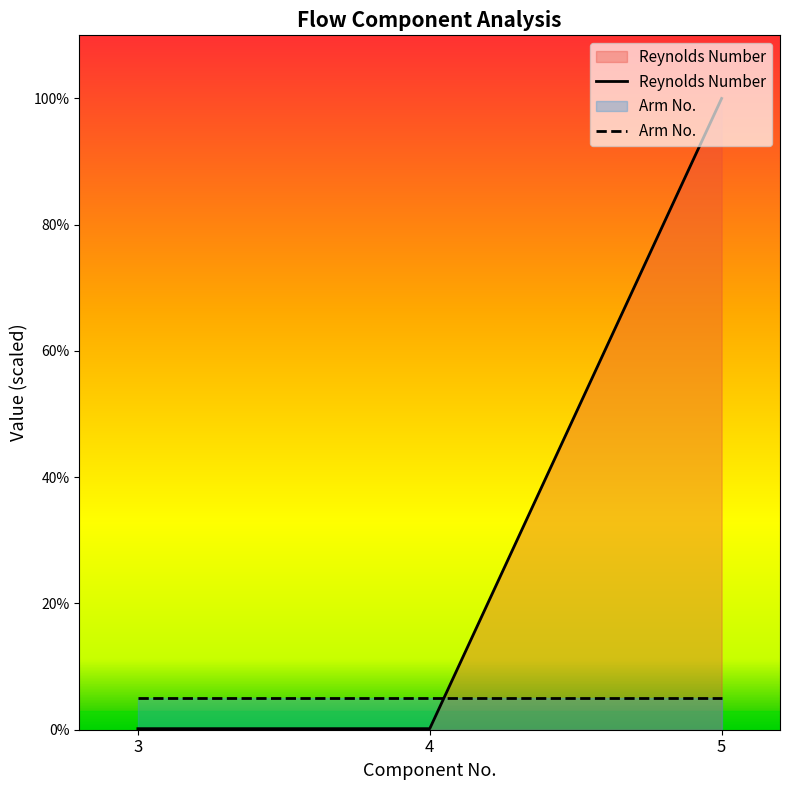

What is the sum of all values?

100.3